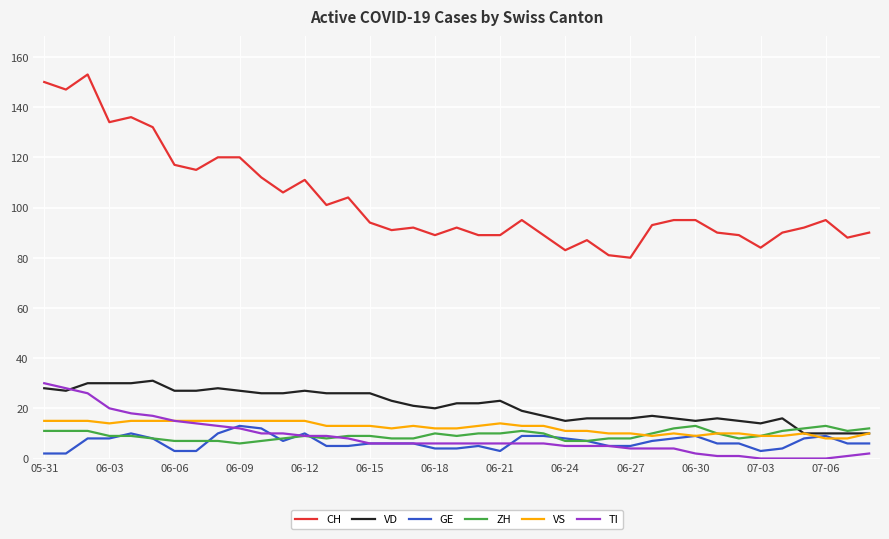

What is the difference between the maximum and minimum values in the ZH series?

7